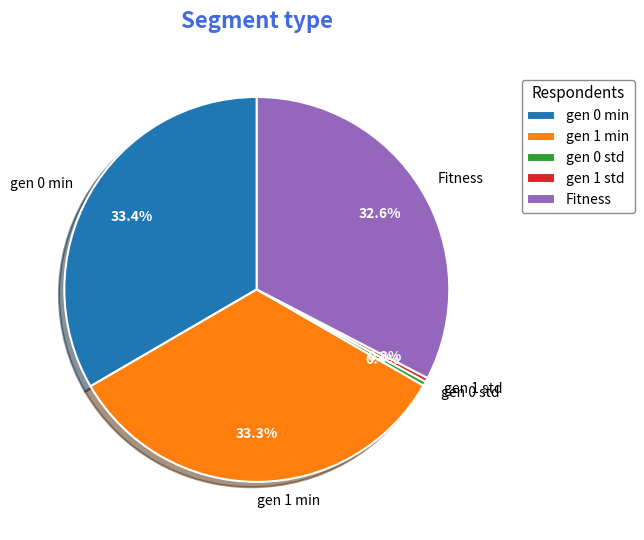

Does any single category account for the majority?

No